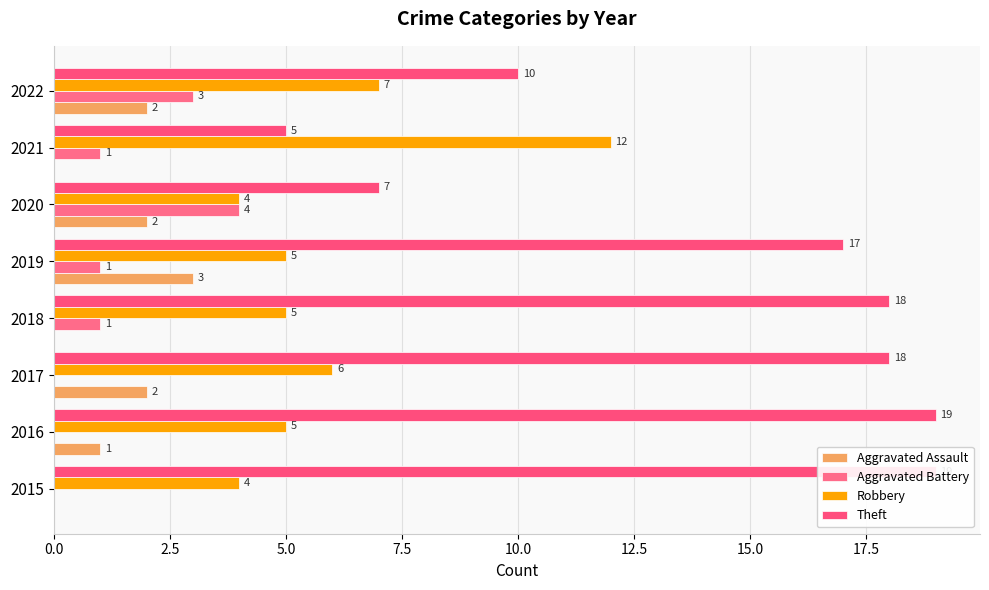

The Aggravated Assault series shows 0 at 2021. True or false?

True